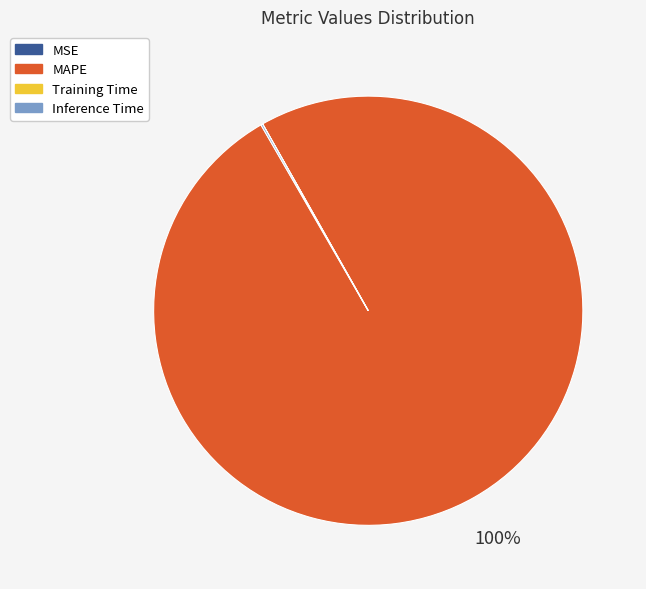

To the nearest percent, what is the average slice percentage?

25%